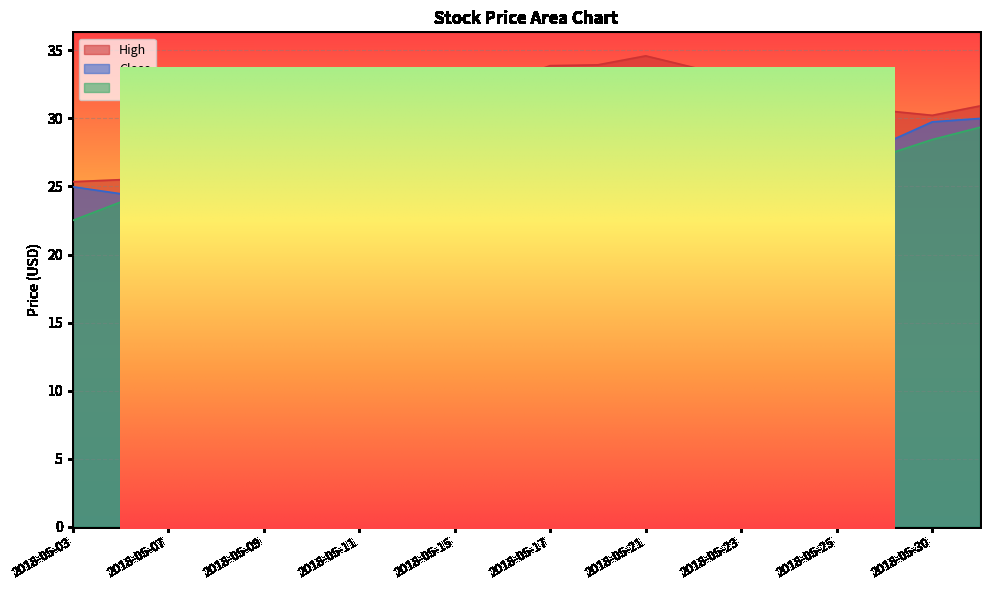

True or false: High and Close cross at least once.

False